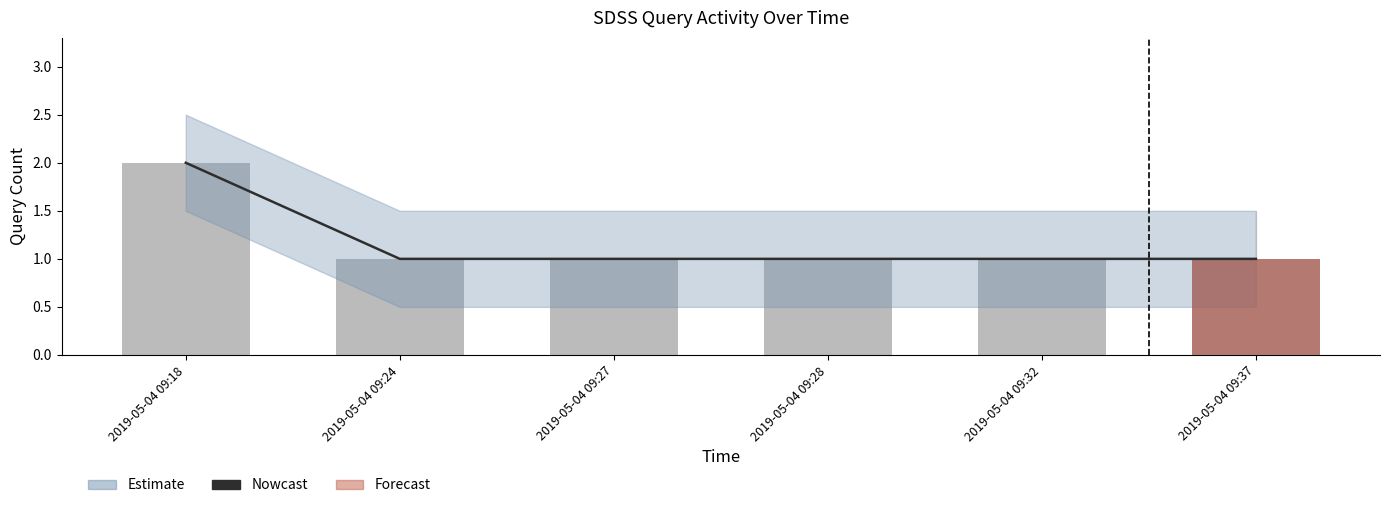

Count the Query Count values in the range 1 to 2.

6